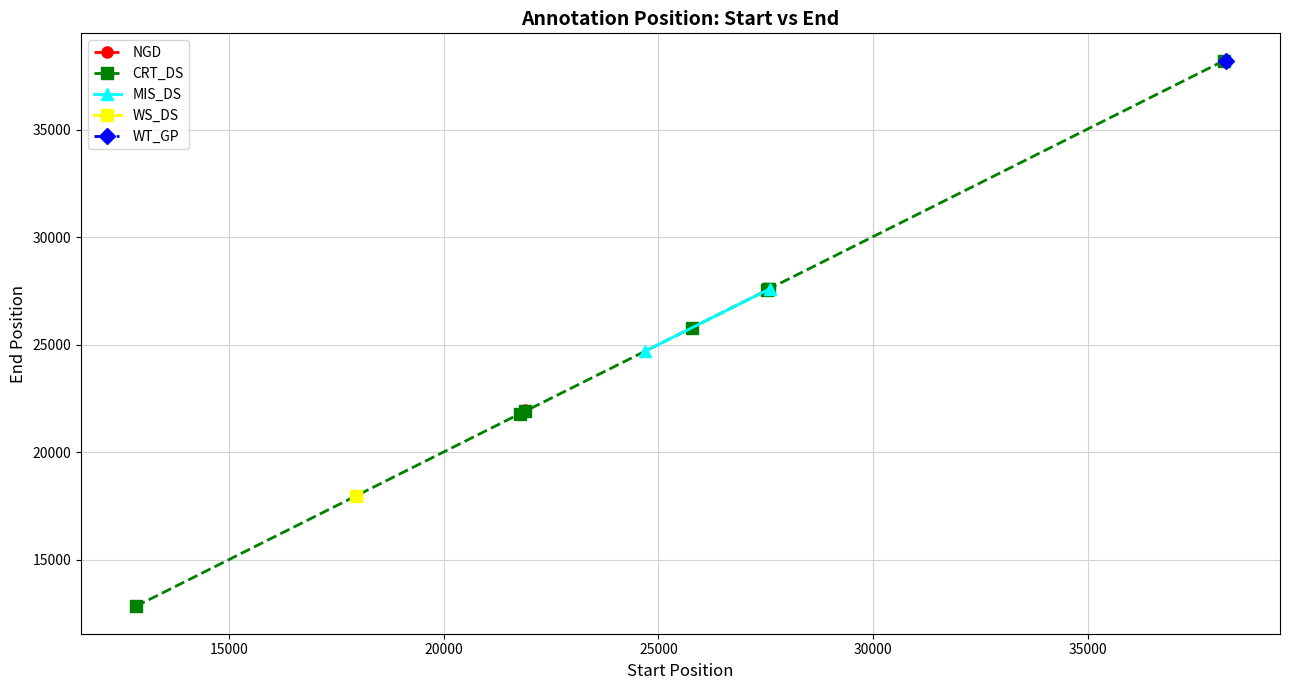

The value at 27571 is 37365. True or false?

False